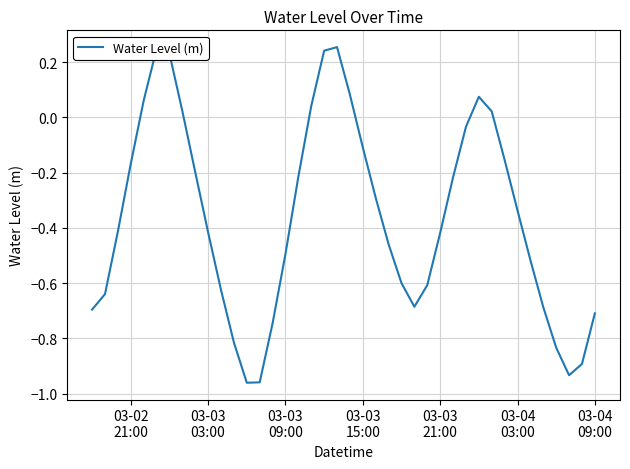

What is the difference between the maximum and minimum values?

1.2